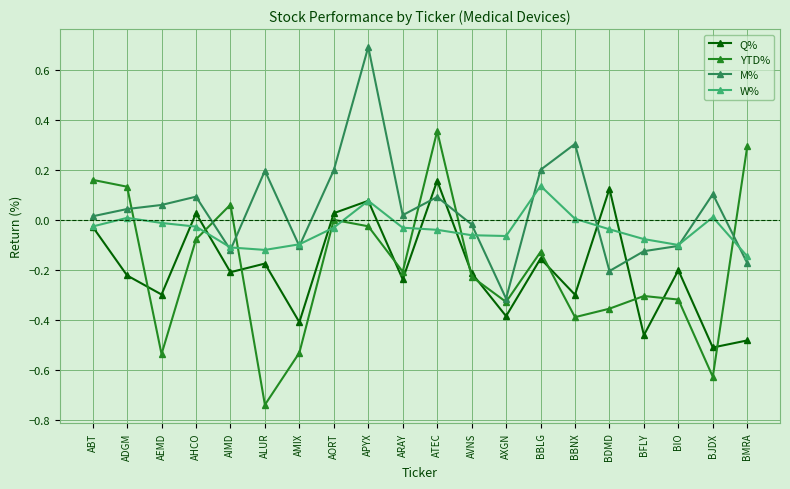

What position from the right is ADGM?

19